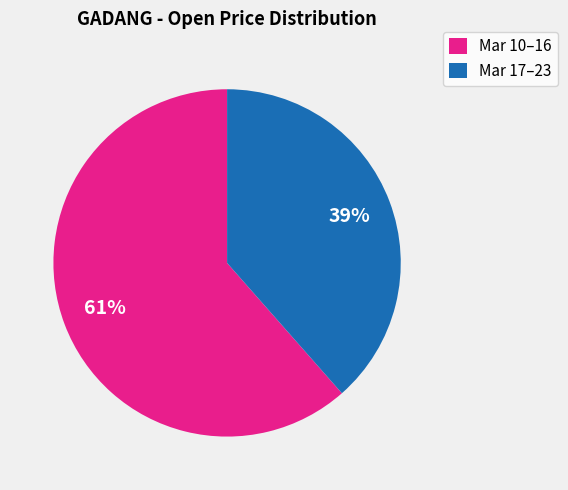

To the nearest percent, what is the combined percentage of Mar 10–16 and Mar 17–23?

100%